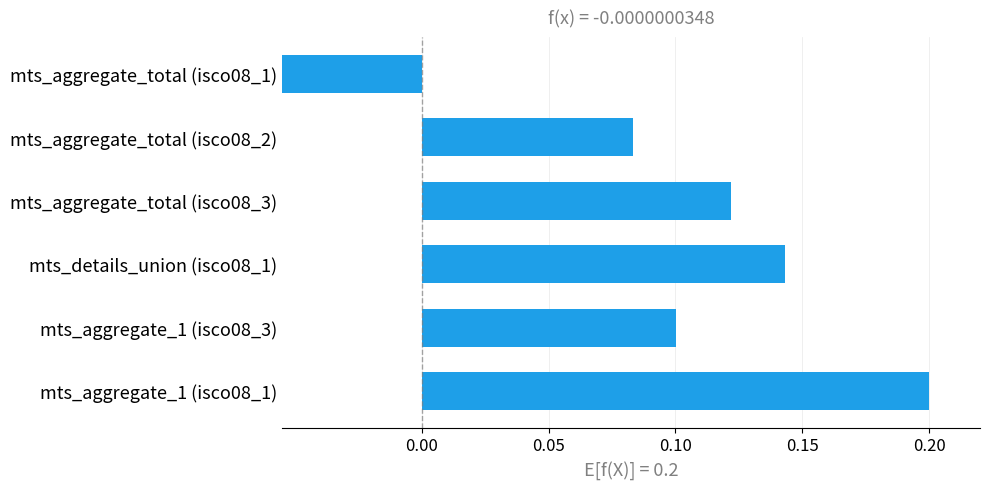

What is the average value?

0.1